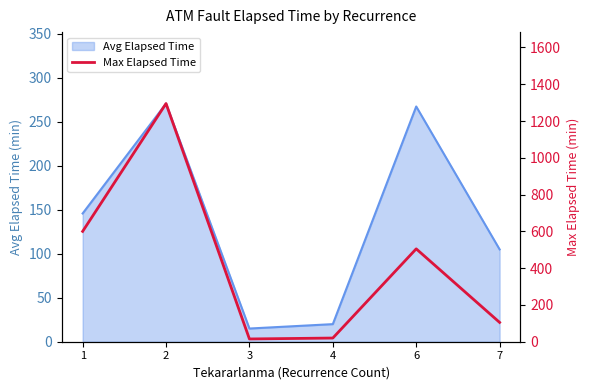

Which category has the lowest value across all series?

3